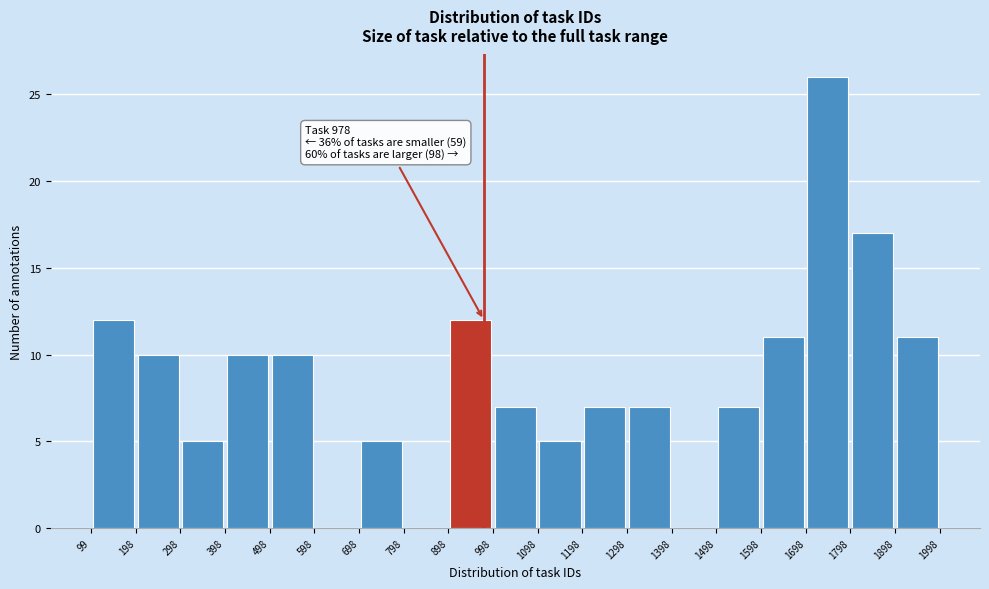

Over which range of the x-axis is the bar tallest?

1698 to 1798